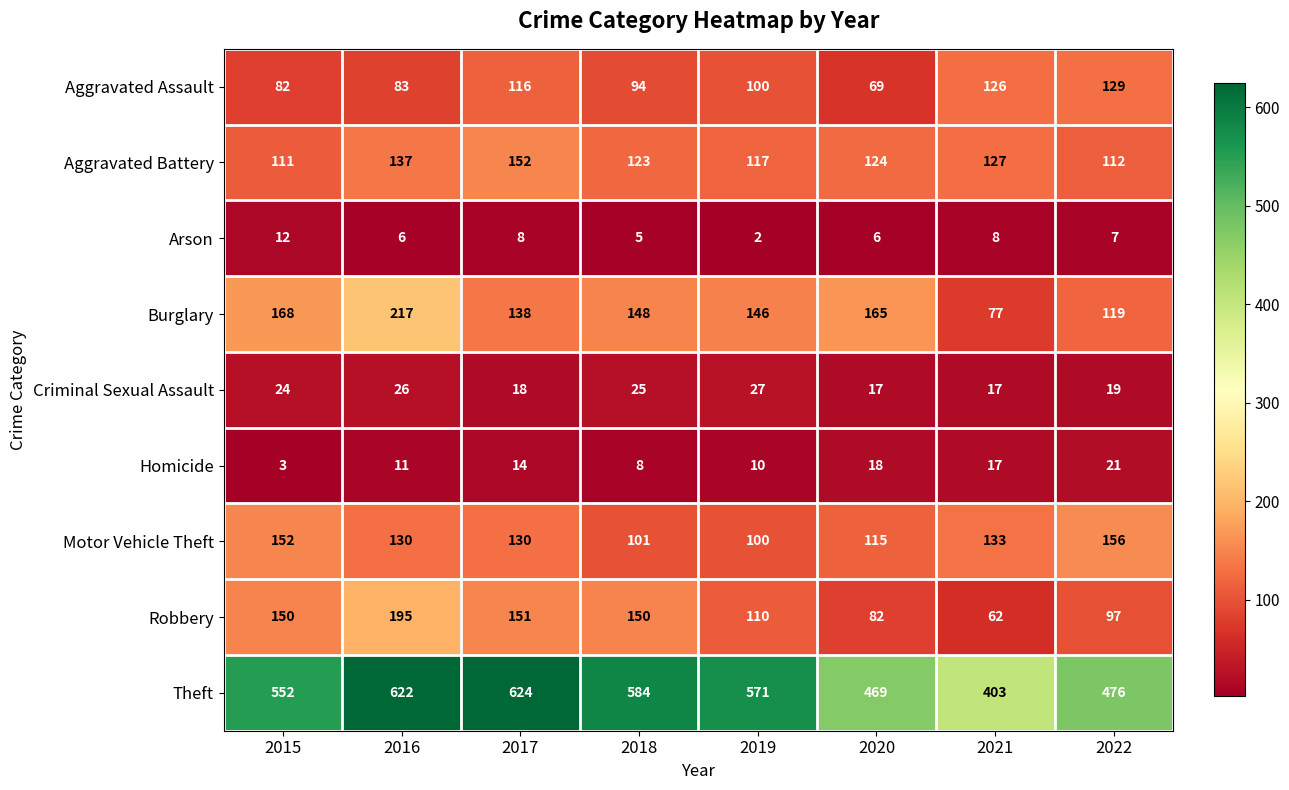

What is the difference between the maximum and minimum values in the Motor Vehicle Theft series?

56